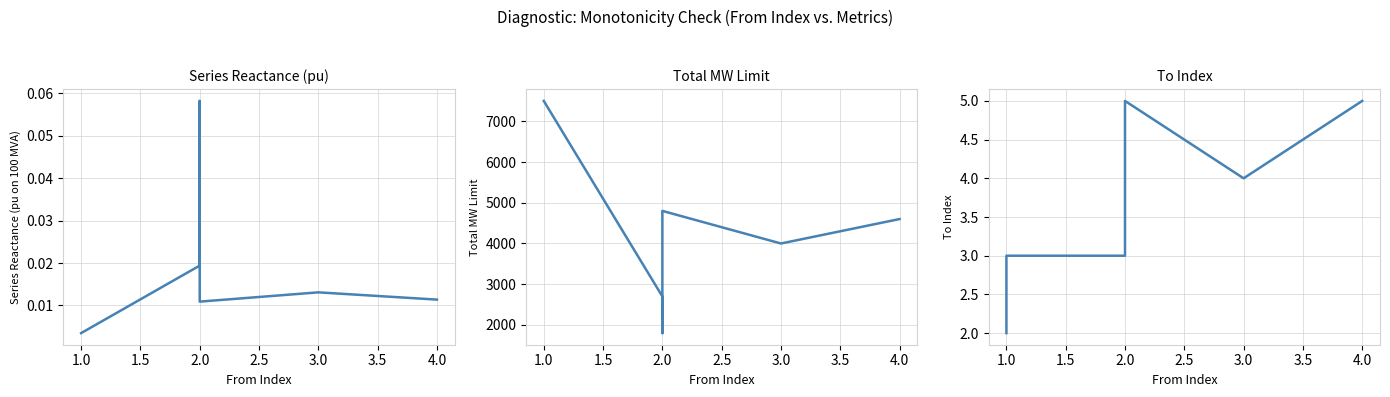

Where is To Index nearest to the value 3?

1.0